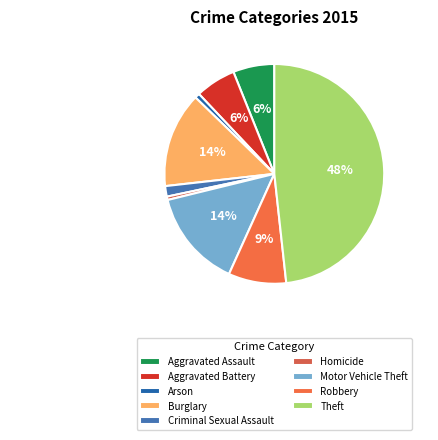

How many segments does this pie chart have?

9